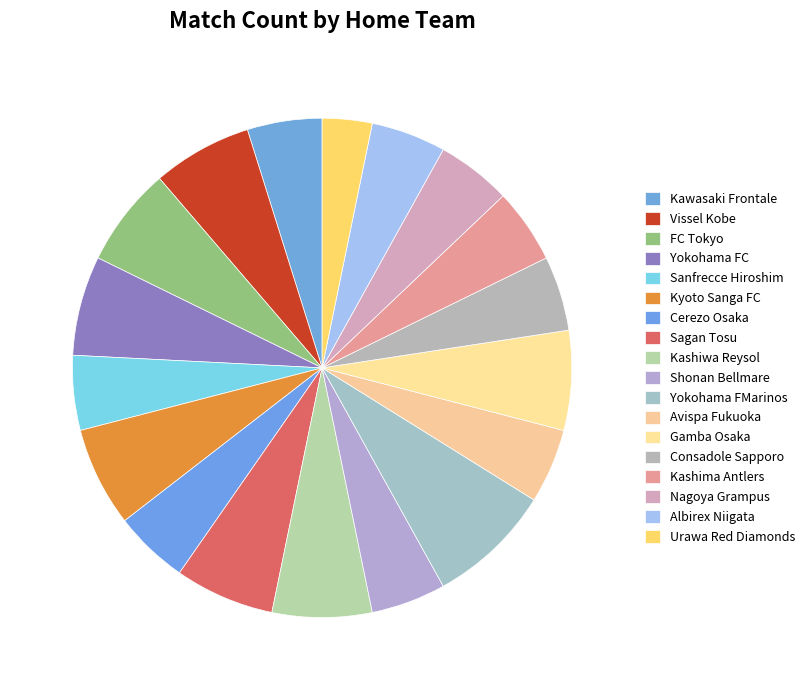

To the nearest percent, what is the difference between the largest and smallest slice percentages?

5%